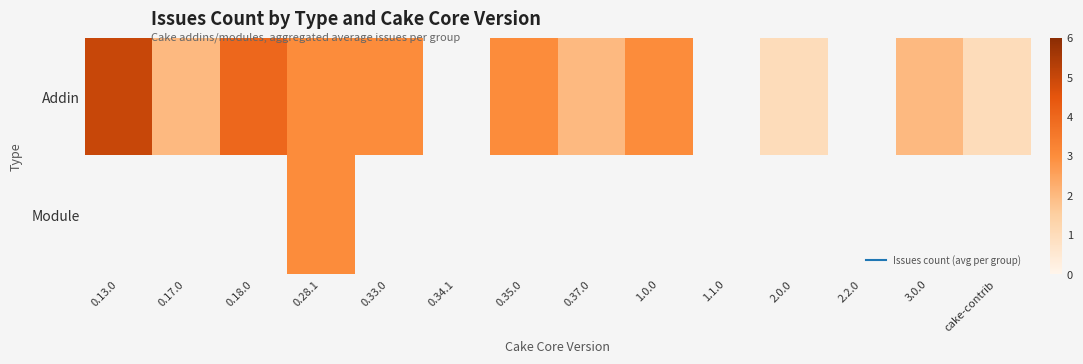

At which label does Addin reach its peak?

0.13.0